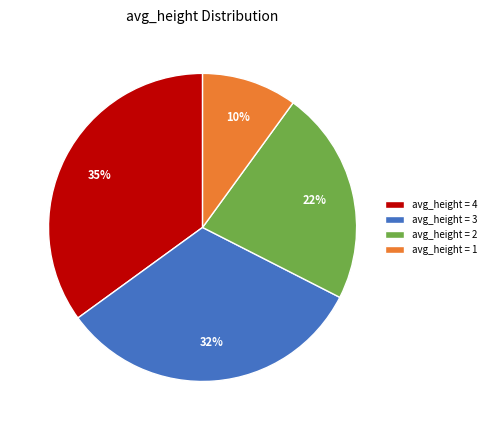

What percentage is the avg_height = 1 slice, to the nearest percent?

10%